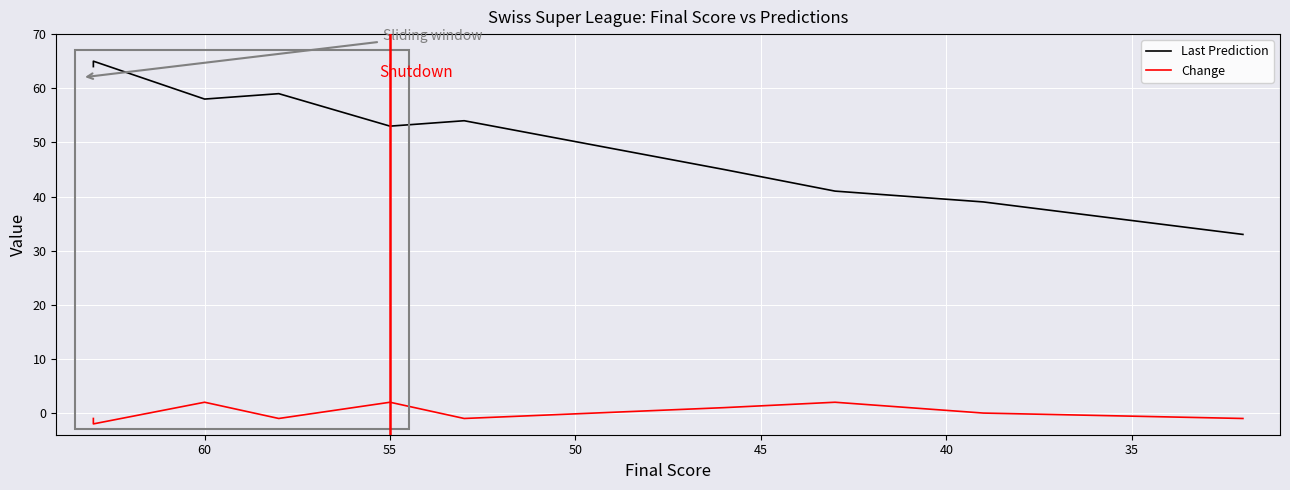

What is the sum of all Last Prediction values?

622